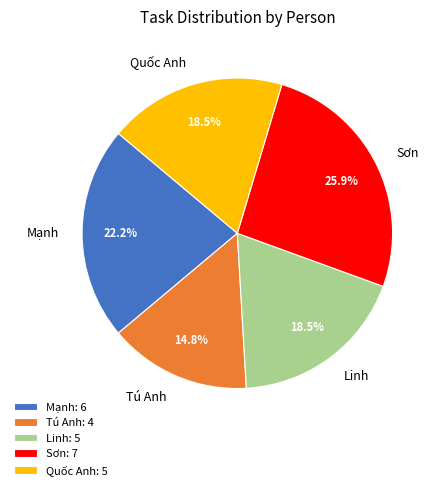

To the nearest percent, what percentage of the pie is Sơn?

26%